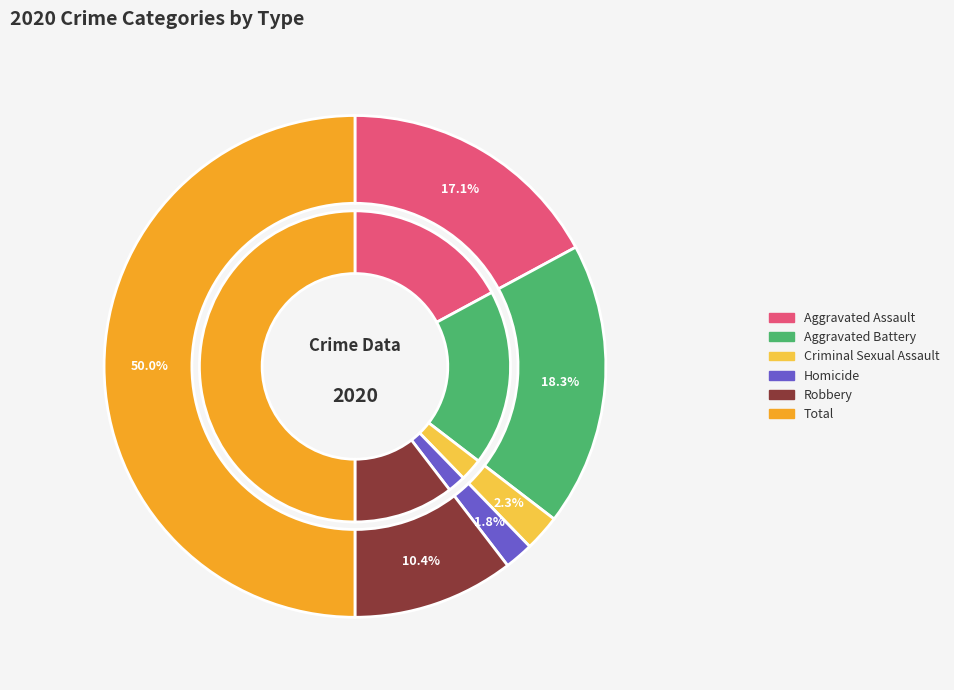

To the nearest percent, what percentage of the pie is Total?

50%